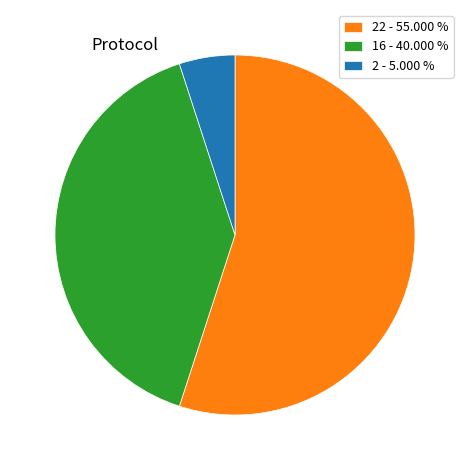

What is the ratio of the value at 16 - 40.000 % to the value at 22 - 55.000 %?

0.7